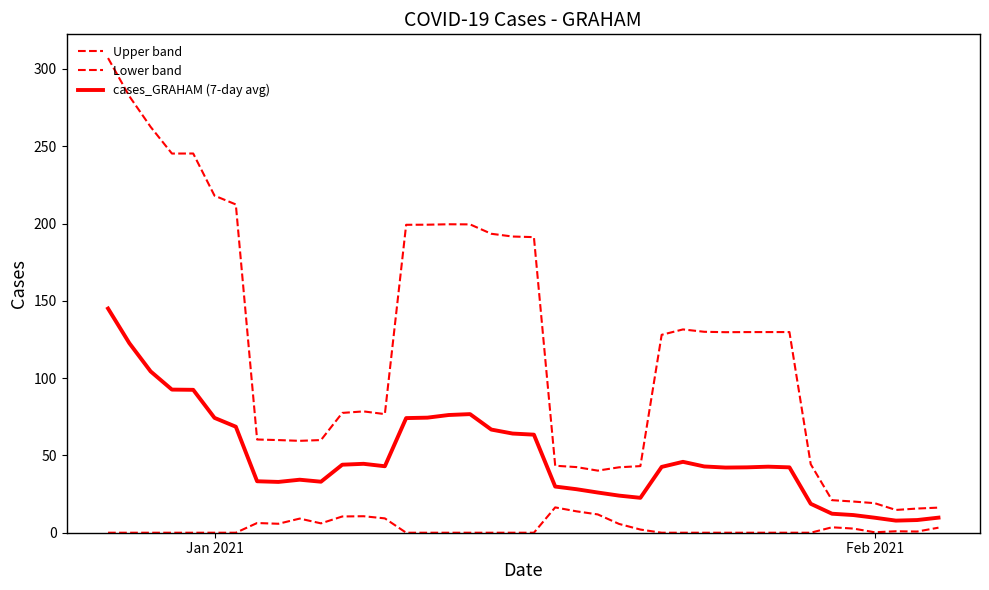

At which category is the sum across all series the highest?

Jan 2021